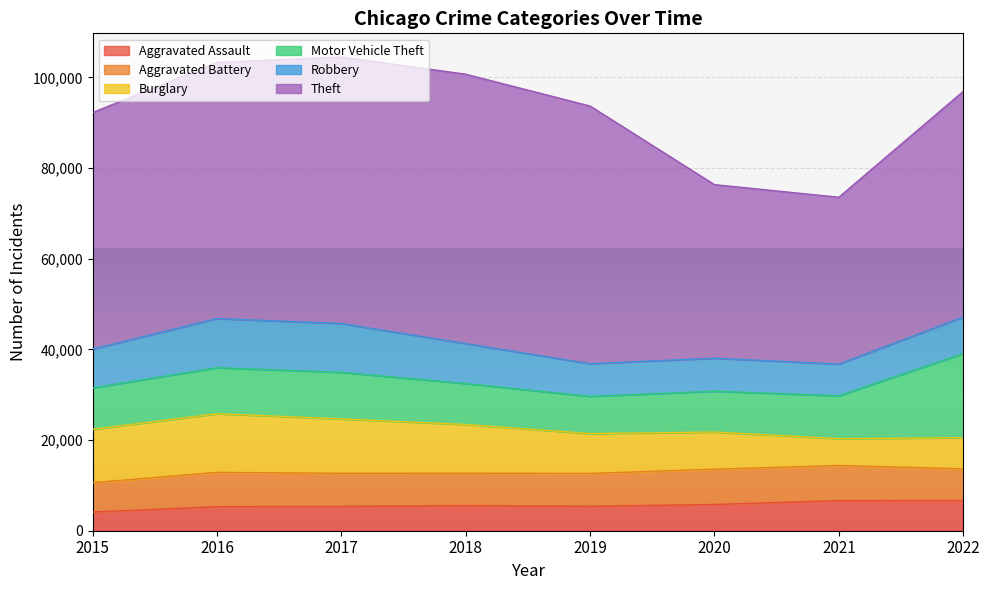

What is the difference between the second highest and second lowest values in the Aggravated Battery series?

759